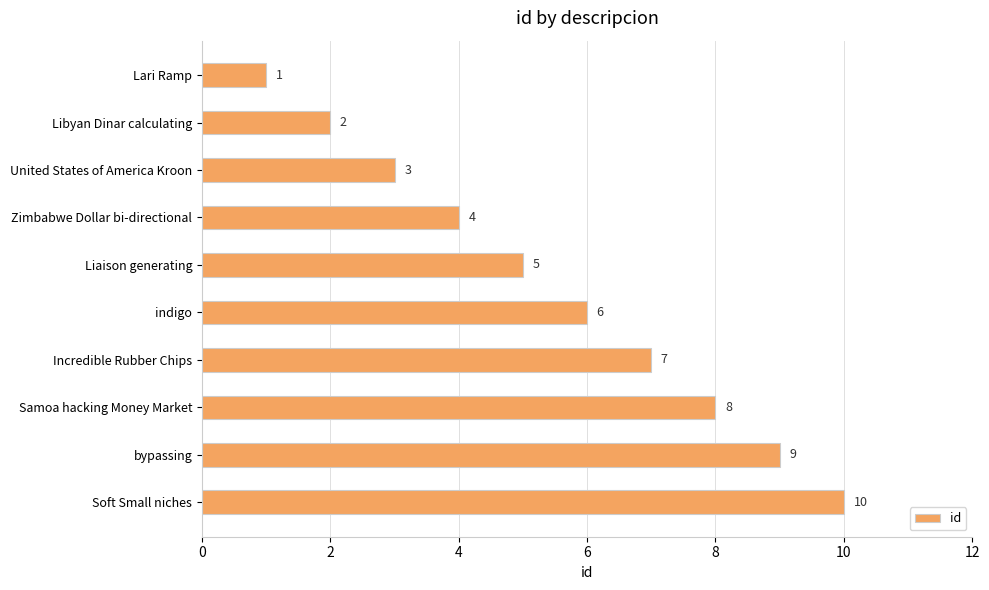

What is the difference between the second highest and second lowest values?

7